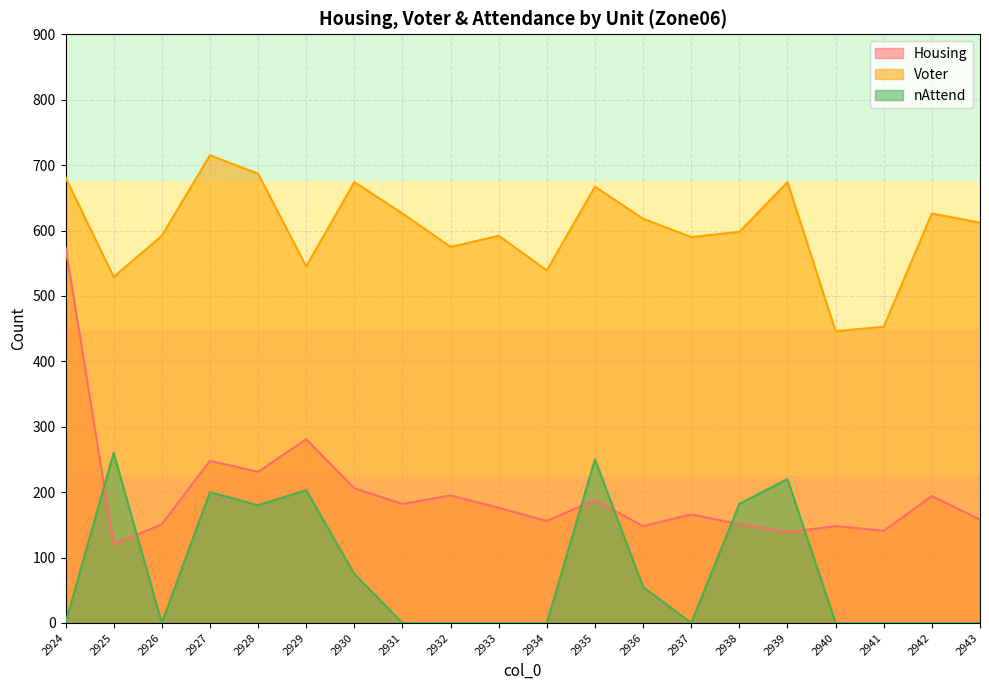

Which series has the largest range (max minus min)?

Housing